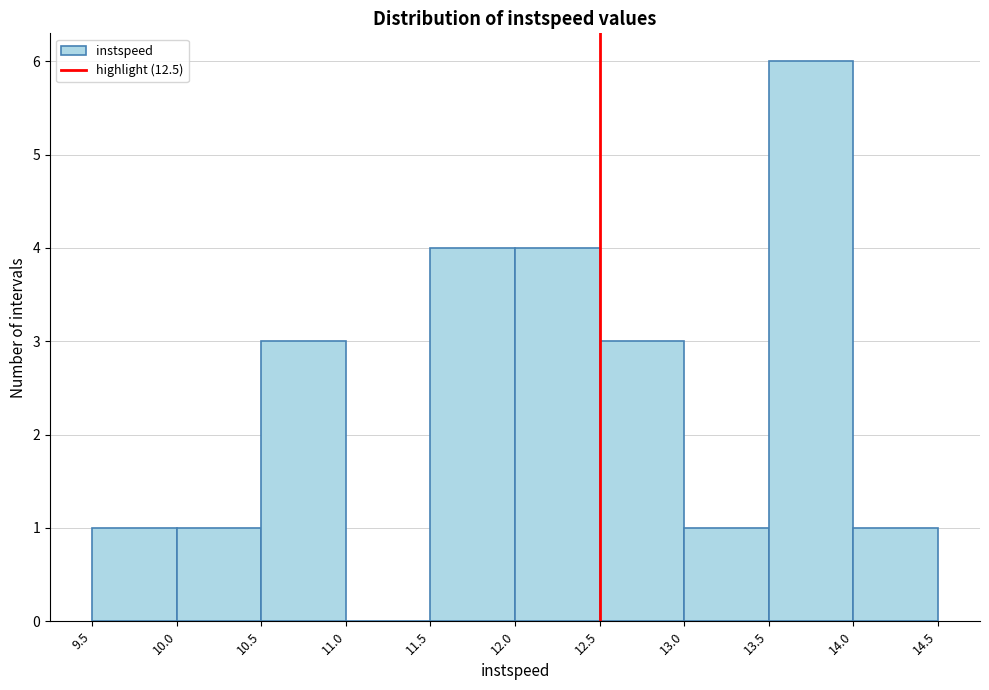

Reading left to right, transcribe this chart: for each bar, give the range it covers on the x-axis and its height. The values are not printed on the chart, so give them approximately, as read against the axis.

9.5 to 10.0: 1
10.0 to 10.5: 1
10.5 to 11.0: 3
11.0 to 11.5: 0
11.5 to 12.0: 4
12.0 to 12.5: 4
12.5 to 13.0: 3
13.0 to 13.5: 1
13.5 to 14.0: 6
14.0 to 14.5: 1